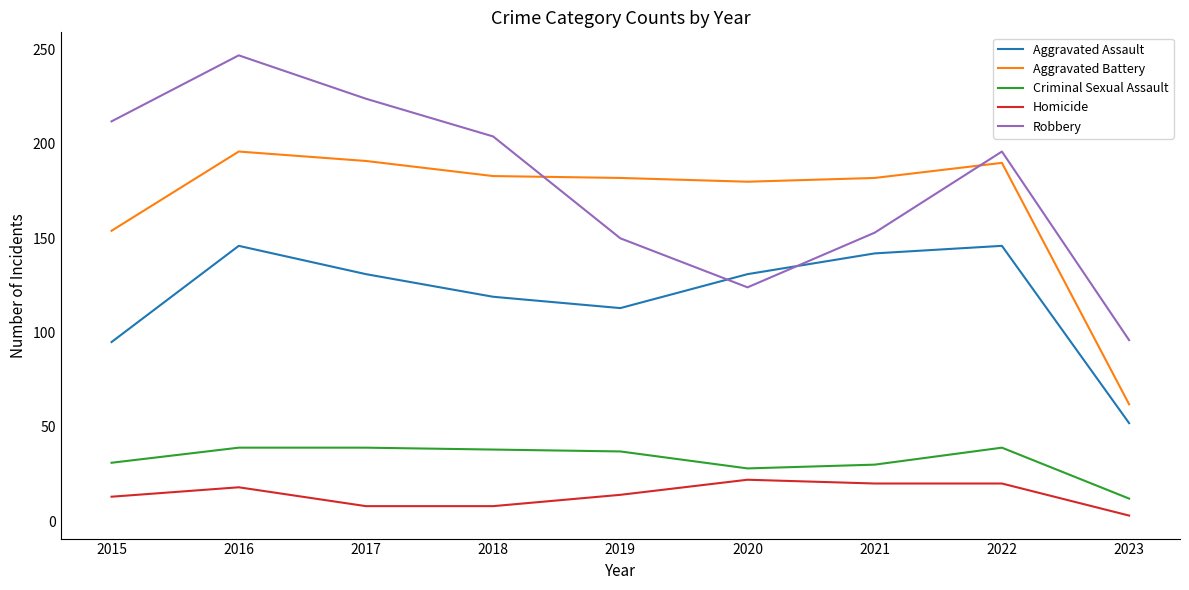

Which series has the widest spread of values?

Robbery